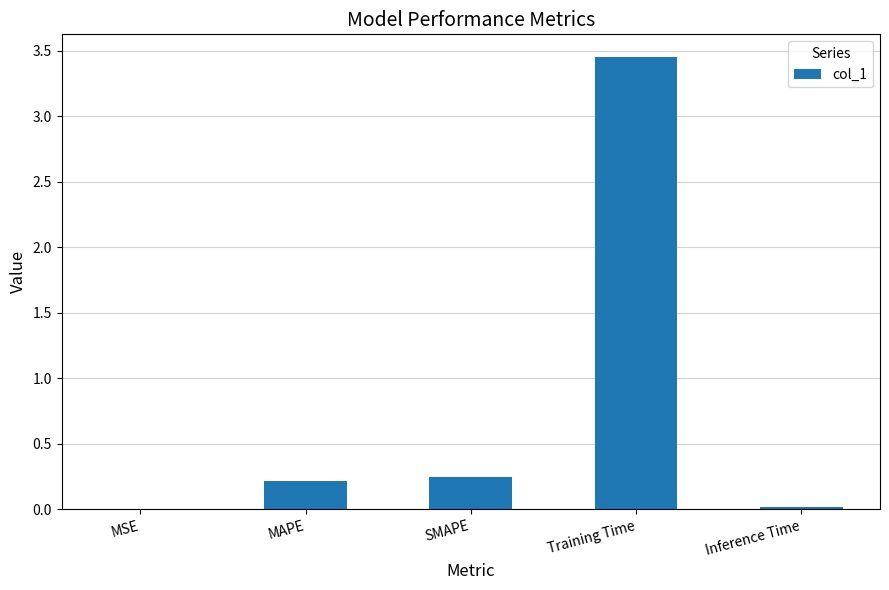

The chart shows a value of 0.2 at MAPE. True or false?

True